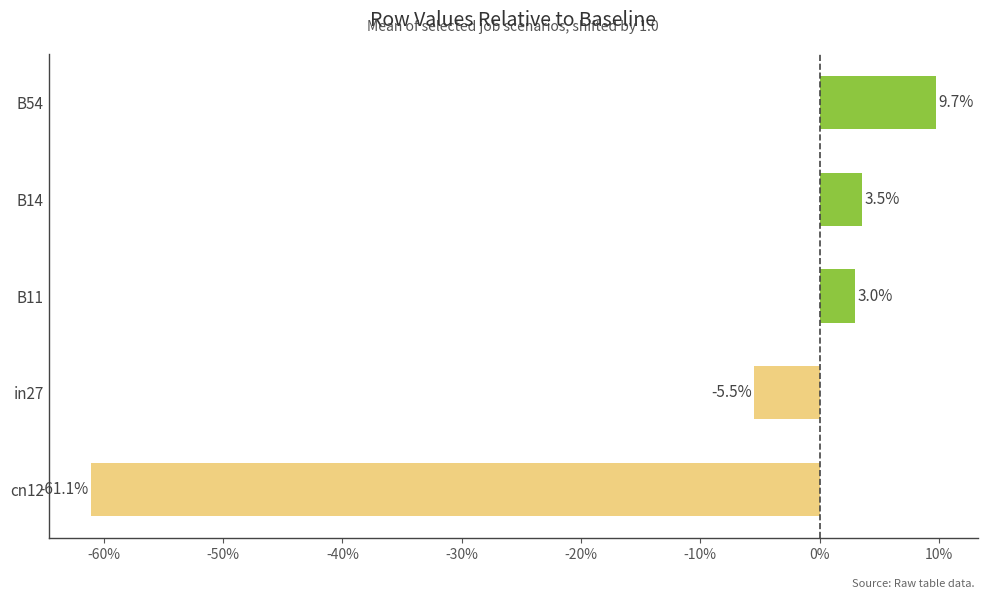

Are the bars horizontal?

Yes